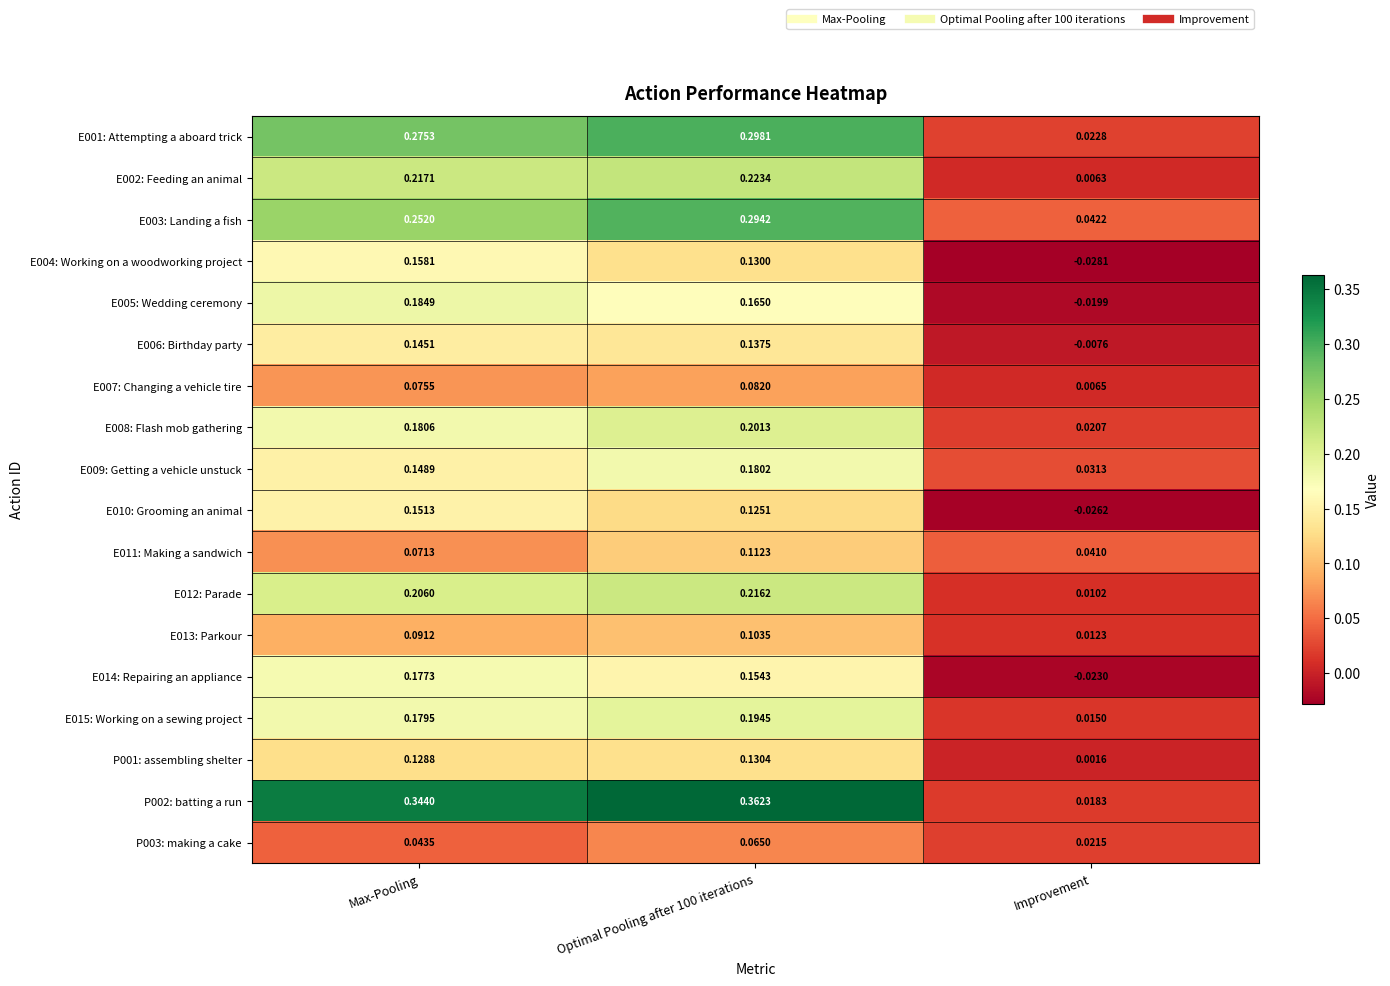

Is the value of E012: Parade at Optimal Pooling after 100 iterations greater than the value of E013: Parkour at Max-Pooling?

Yes